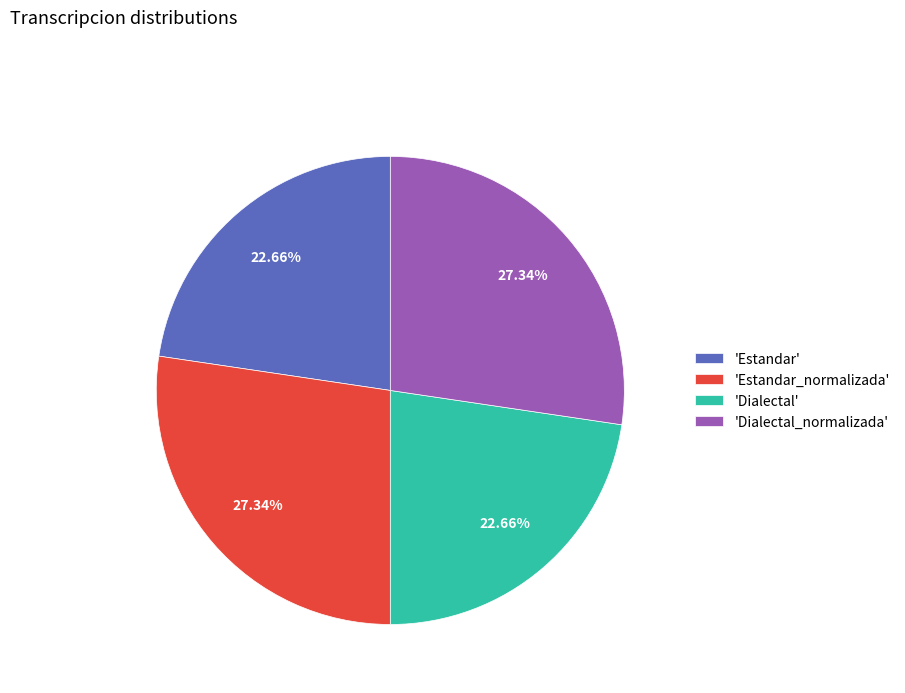

Is there a majority slice in this chart?

No